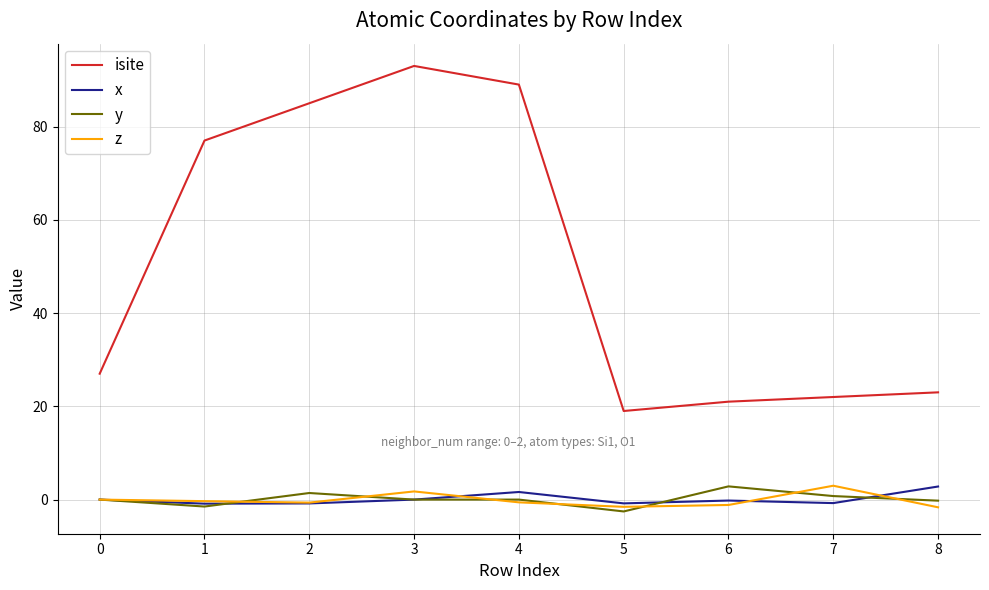

True or false: isite and y cross at least once.

False